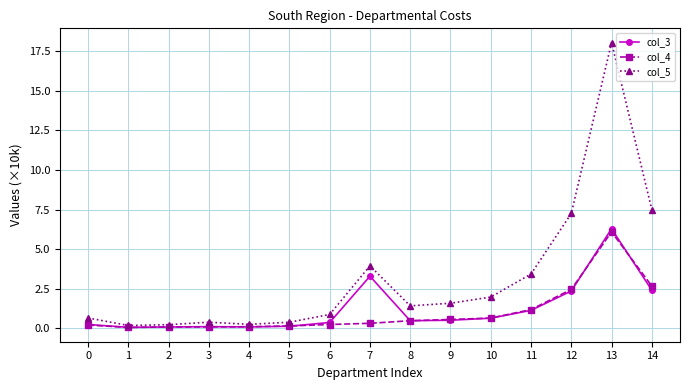

Which series has the largest total across all categories?

col_5